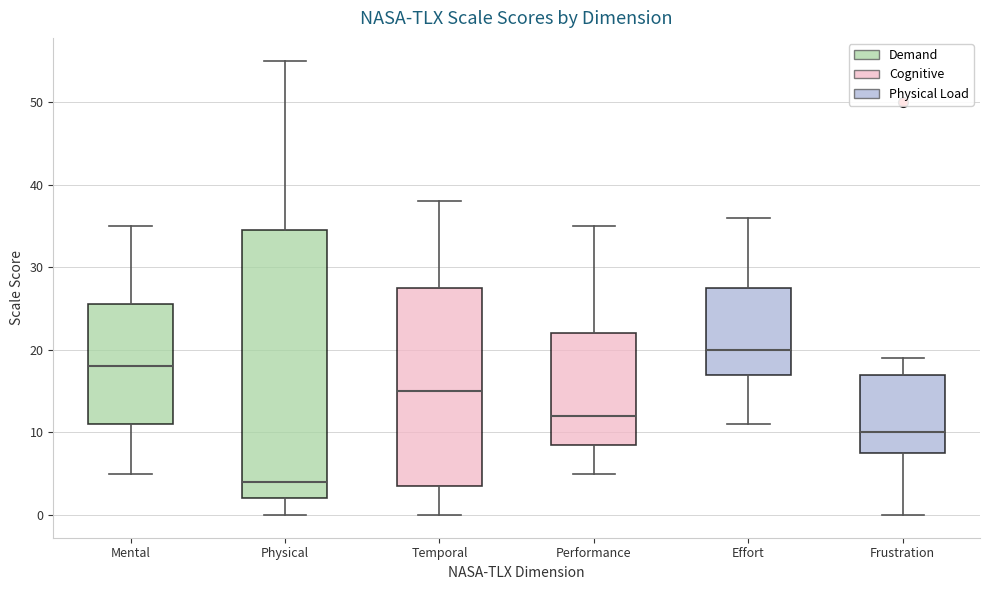

Reading left to right, read every box against the y-axis: the position of its median line, the range the box covers, and the ends of its whiskers. The values are not printed on the chart, so give them approximately, as read against the axis.

Mental: median 18, box 11 to 26, whiskers 5 to 35
Physical: median 4, box 2 to 35, whiskers 0 to 55
Temporal: median 15, box 4 to 28, whiskers 0 to 38
Performance: median 12, box 9 to 22, whiskers 5 to 35
Effort: median 20, box 17 to 28, whiskers 11 to 36
Frustration: median 10, box 8 to 17, whiskers 0 to 19